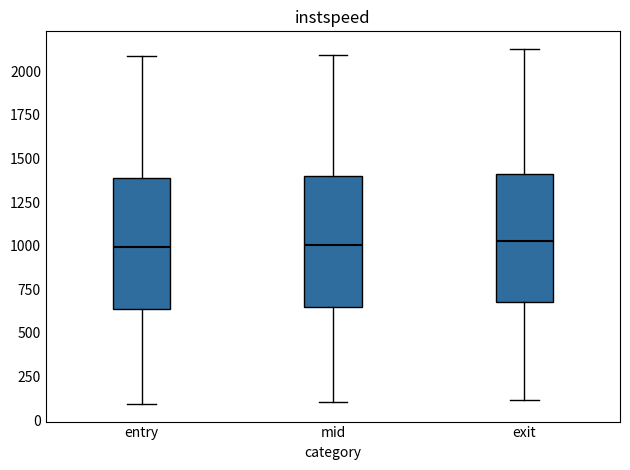

Reading left to right, transcribe this box plot: for each box, give where its median line is, the range the box spans, and where its two whiskers end, as read against the y-axis. The values are not printed on the chart, so give them approximately, as read against the axis.

entry: median 1000, box 650 to 1400, whiskers 100 to 2100
mid: median 1000, box 650 to 1400, whiskers 100 to 2100
exit: median 1000, box 700 to 1400, whiskers 100 to 2150